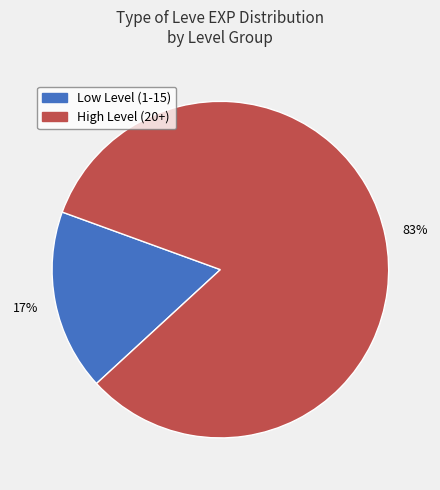

To the nearest percent, what is the average slice percentage?

50%